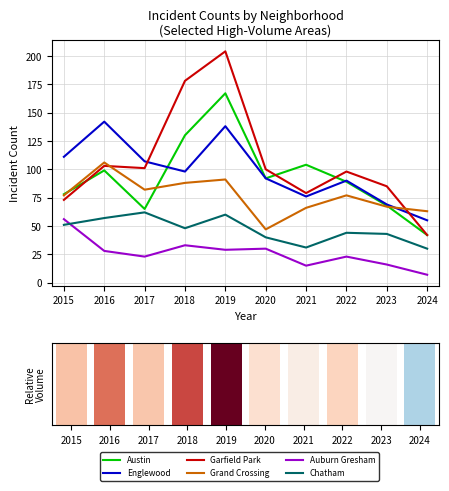

Between 2023 and 2016, which is larger?

2016